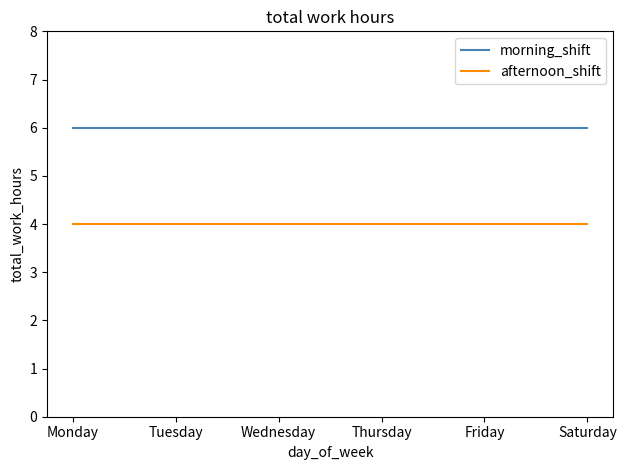

Reading left to right, transcribe all the data shown in this chart.

morning_shift: Monday=6.0	Tuesday=6.0	Wednesday=6.0	Thursday=6.0	Friday=6.0	Saturday=6.0
afternoon_shift: Monday=4.0	Tuesday=4.0	Wednesday=4.0	Thursday=4.0	Friday=4.0	Saturday=4.0